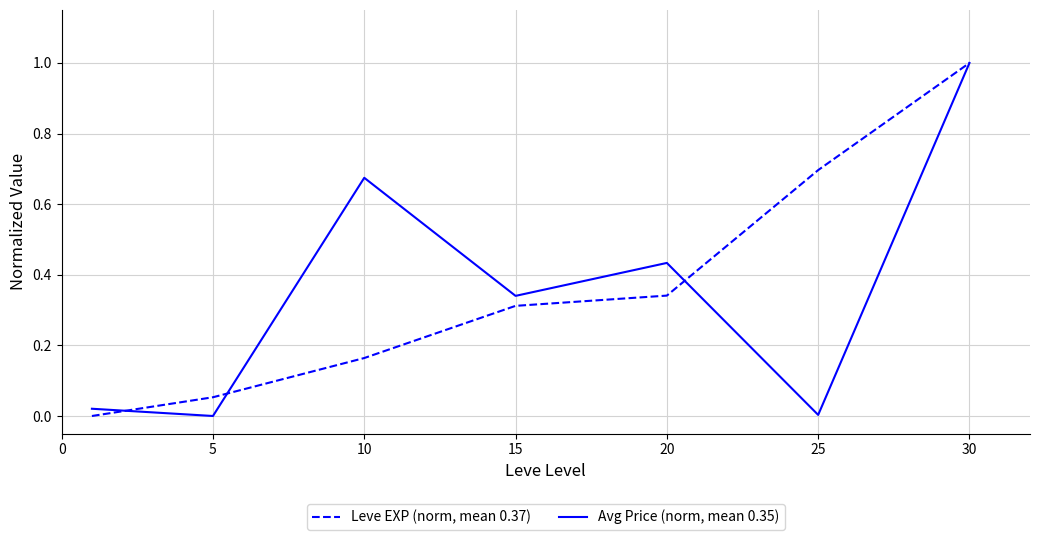

Rank the series by their average value, from lowest to highest.

Avg Price (norm, mean 0.35), Leve EXP (norm, mean 0.37)